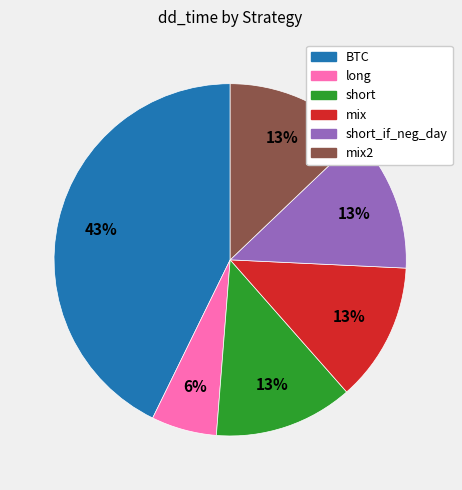

Combined, do BTC and mix account for over 50%?

Yes